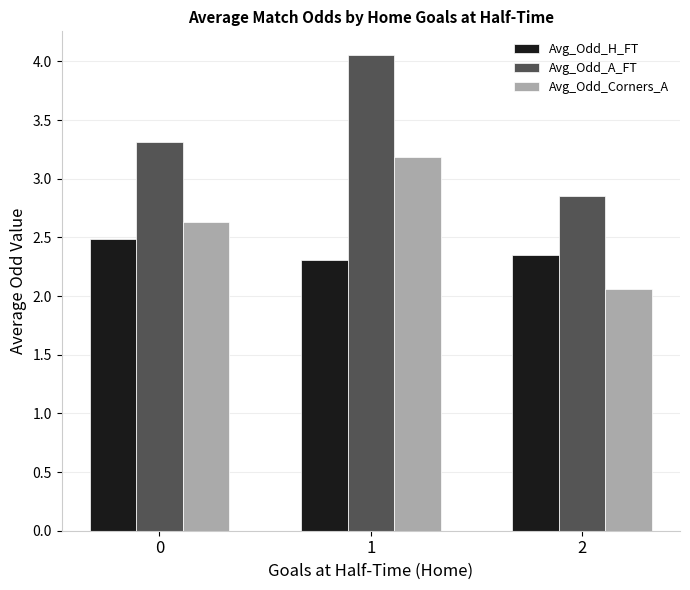

The Avg_Odd_H_FT series shows 3.7 at 2. True or false?

False